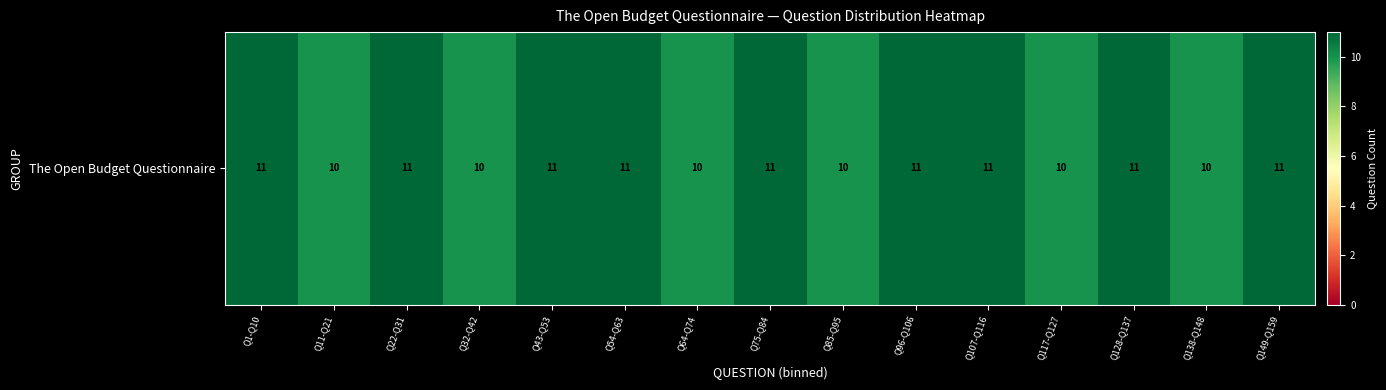

What is the average value?

11